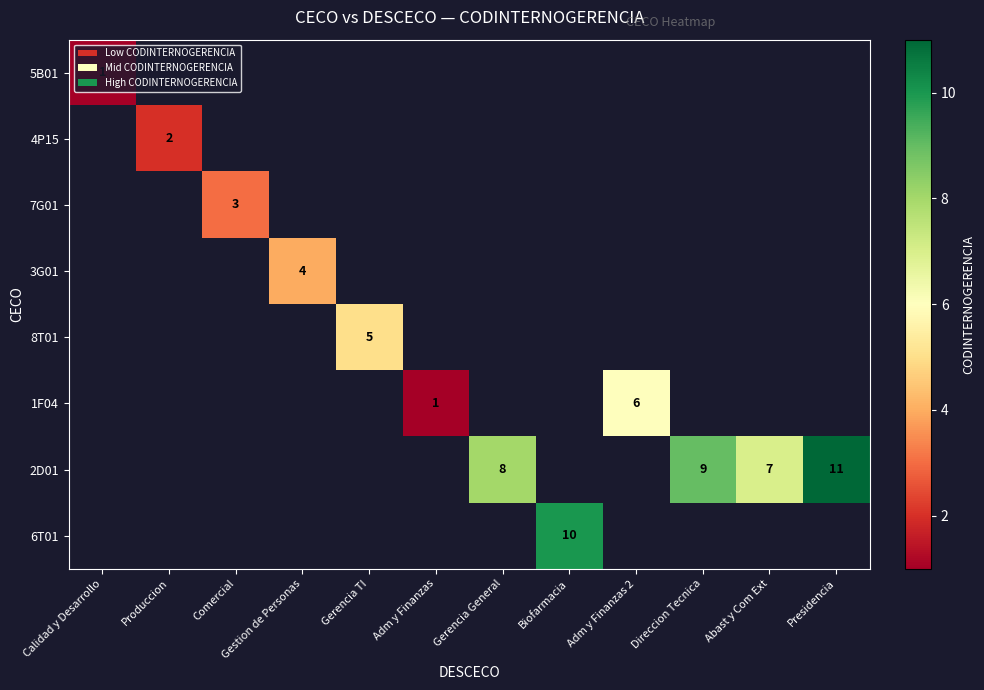

The 2D01 series shows 7 at Abast y Com Ext. True or false?

True